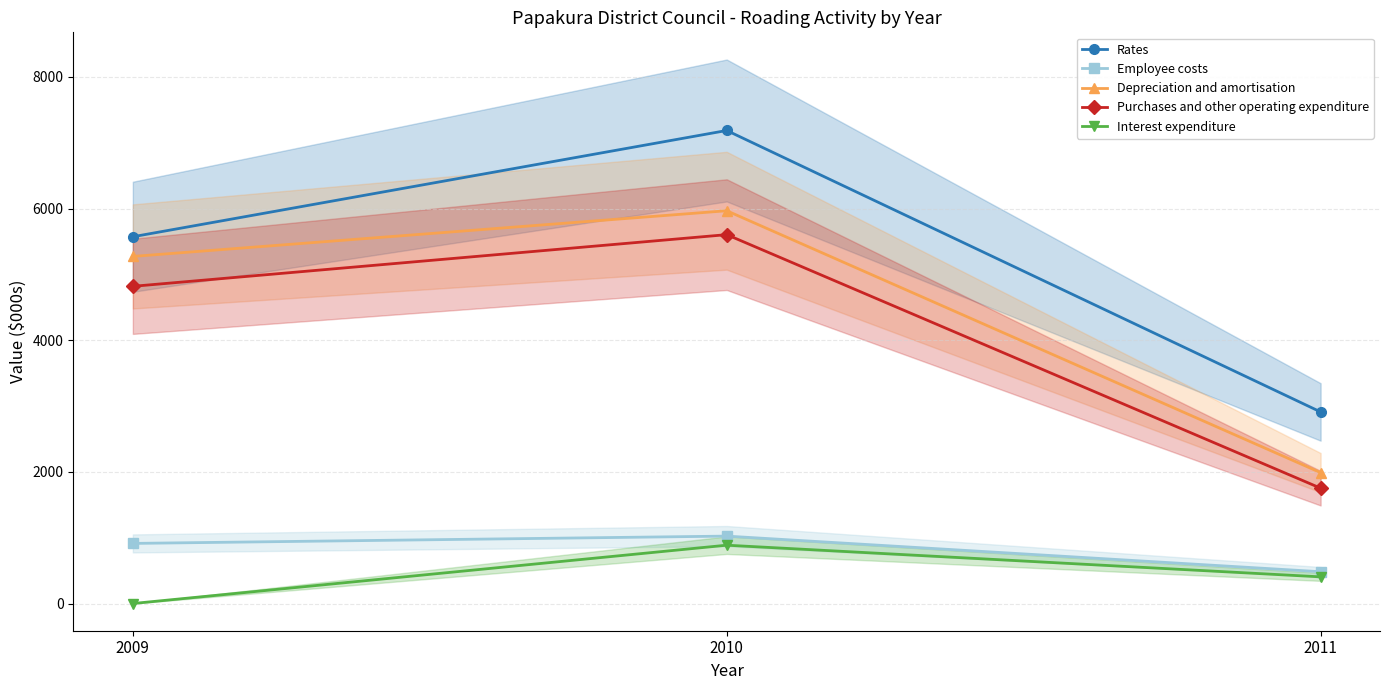

Does the chart have visible grid lines?

Yes